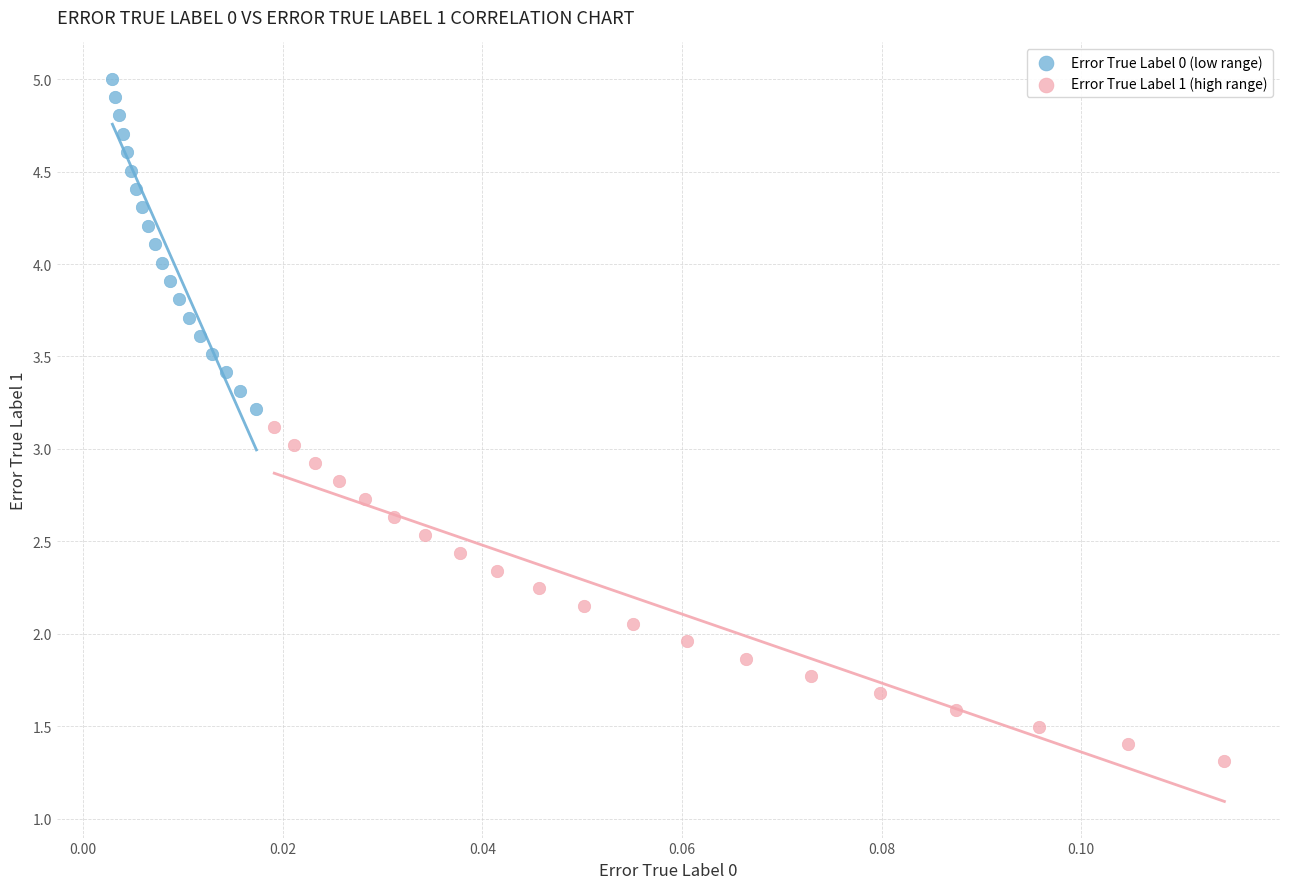

Which series contains the highest Y value?

Error True Label 0 (low range)